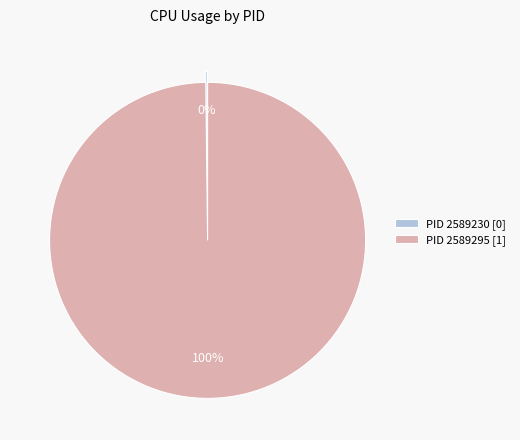

To the nearest percent, what percentage of the pie is PID 2589295 [1]?

100%